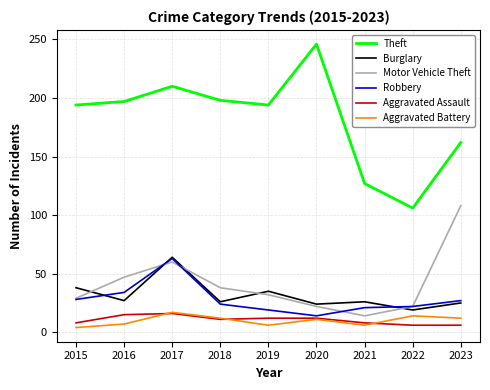

At which category does Theft reach its first local valley?

2019